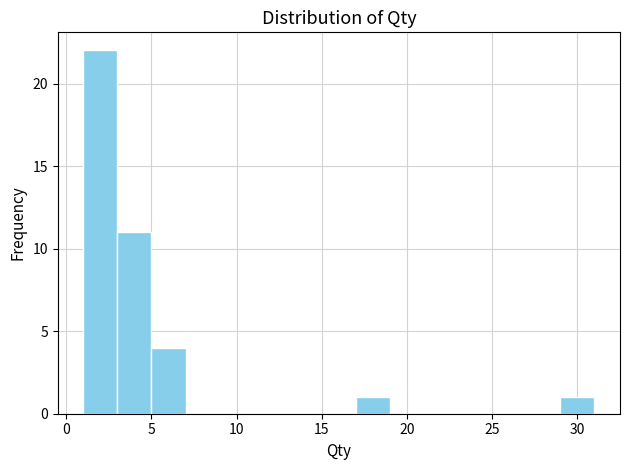

How tall is the bar that spans 3 to 5 on the x-axis? The values are not printed on the chart, so give them approximately, as read against the axis.

11